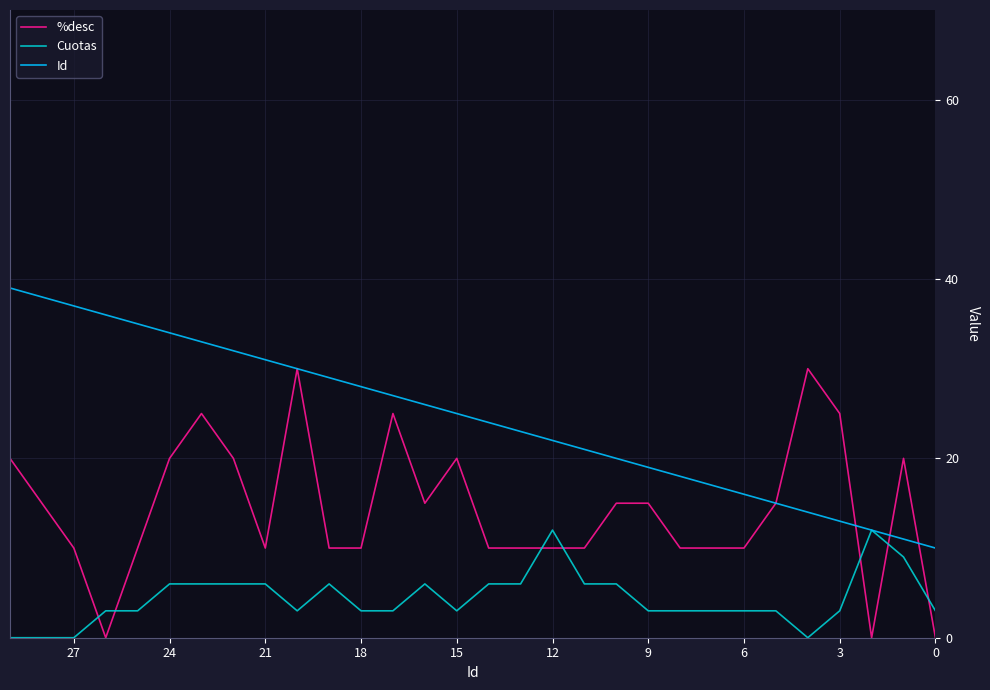

What value does the Cuotas series have at 17, to the nearest 5?

5